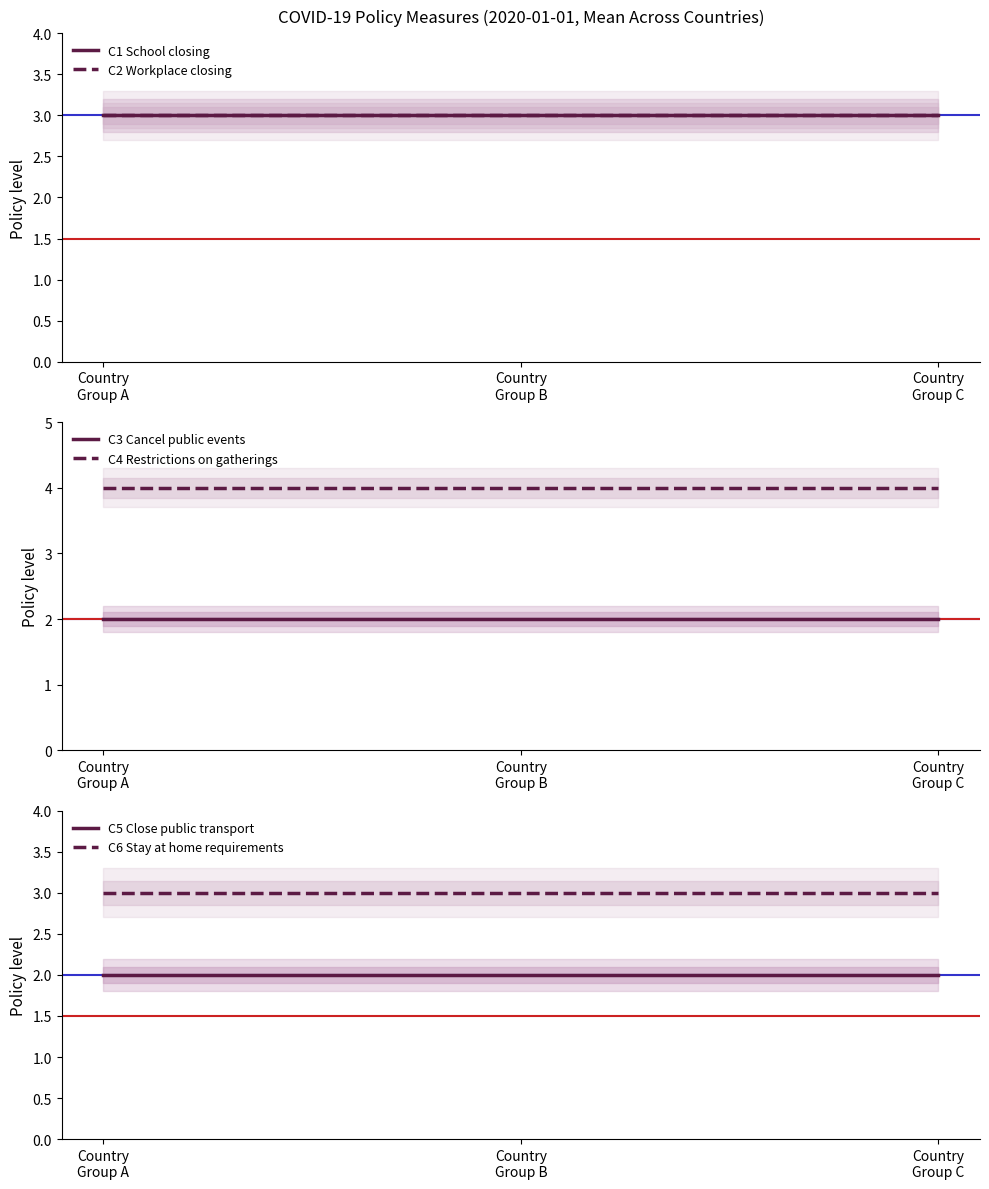

How many lines are shown in the chart?

6